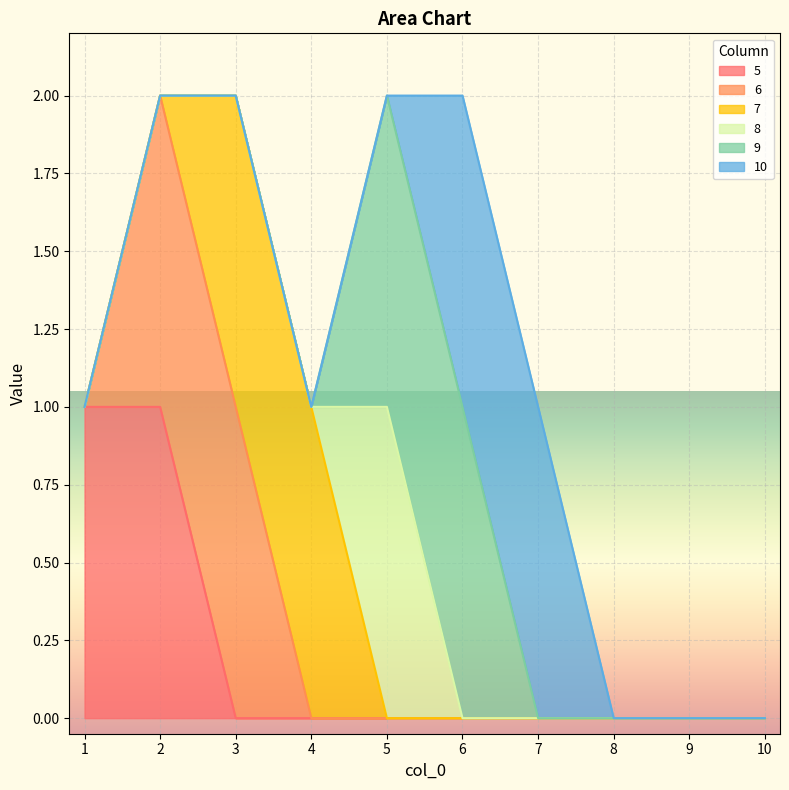

What is the difference between the maximum and minimum values in the 10 series?

1